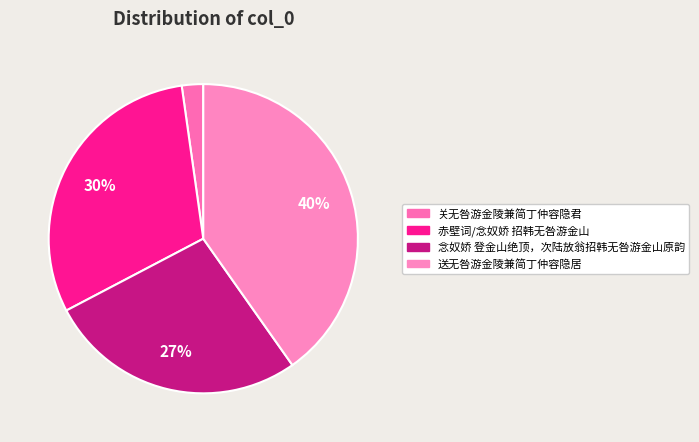

Rank the categories by value from highest to lowest.

送无咎游金陵兼简丁仲容隐居, 赤壁词/念奴娇 招韩无咎游金山, 念奴娇 登金山绝顶，次陆放翁招韩无咎游金山原韵, 关无咎游金陵兼简丁仲容隐君